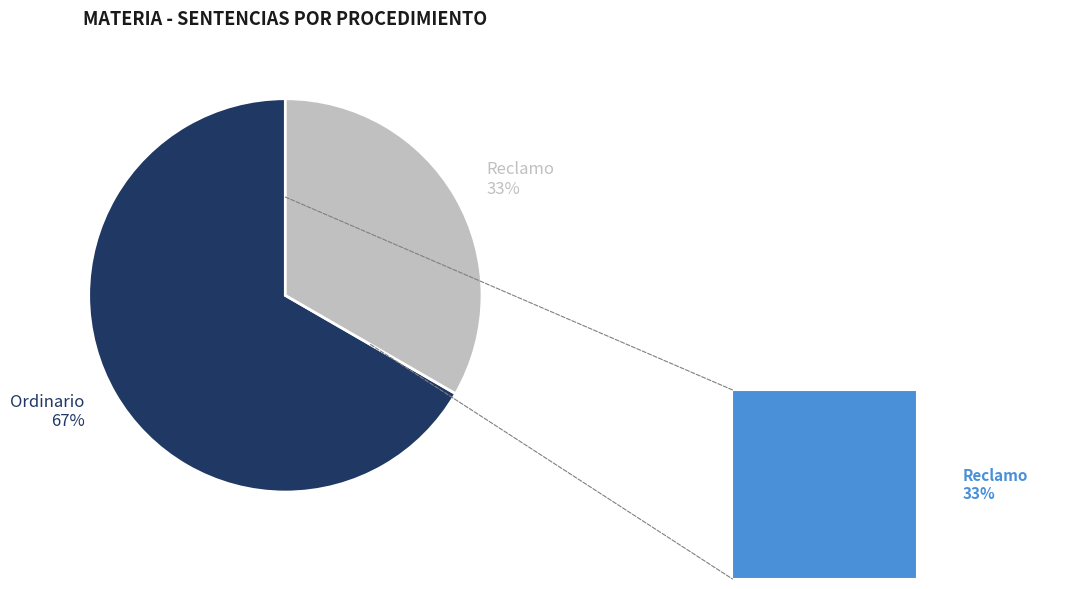

How many slices are in this pie chart?

2